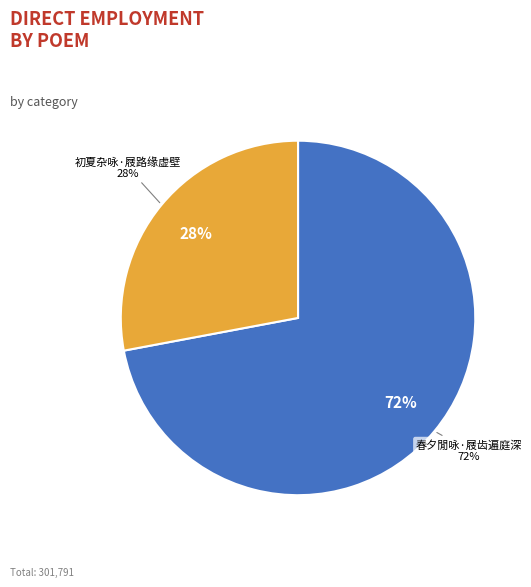

Is there any slice that represents more than half of the pie?

Yes